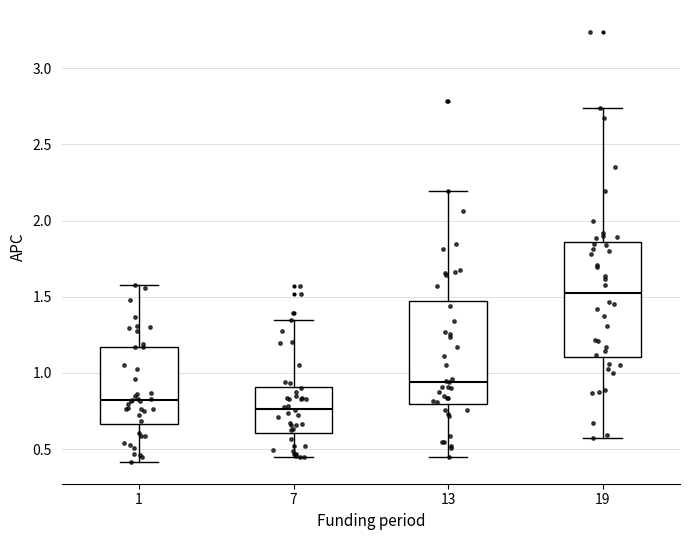

Reading left to right, transcribe this box plot: for each box, give where its median line is, the range the box spans, and where its two whiskers end, as read against the y-axis. The values are not printed on the chart, so give them approximately, as read against the axis.

1: median 0.80, box 0.65 to 1.15, whiskers 0.40 to 1.60
7: median 0.75, box 0.60 to 0.90, whiskers 0.45 to 1.35
13: median 0.95, box 0.80 to 1.45, whiskers 0.45 to 2.20
19: median 1.50, box 1.10 to 1.85, whiskers 0.55 to 2.75